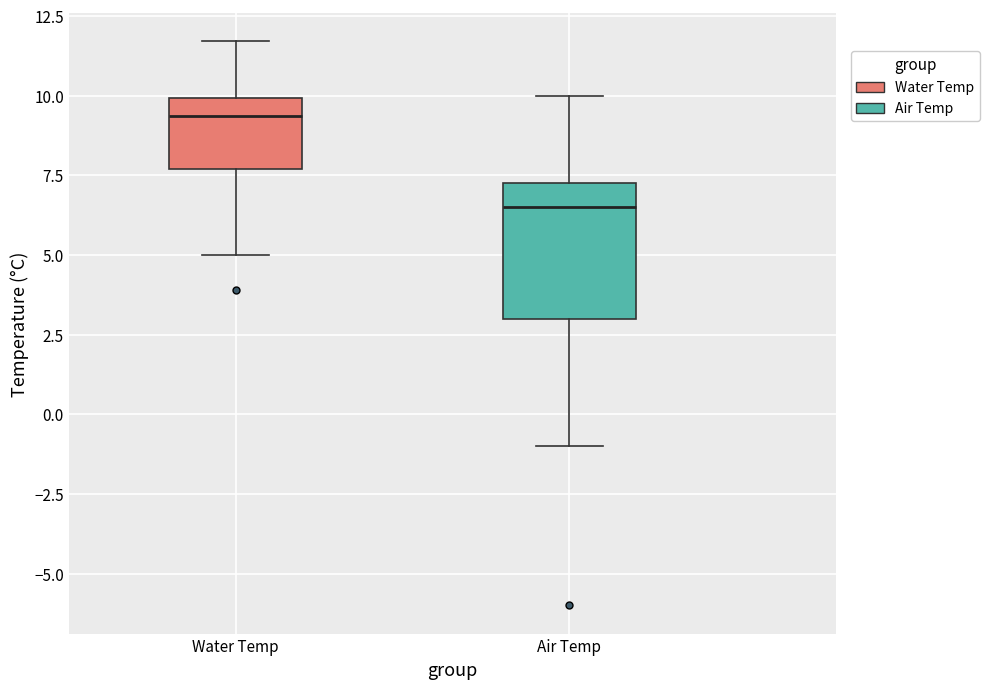

Where does the lower whisker of the box for Air Temp end on the y-axis? The values are not printed on the chart, so give them approximately, as read against the axis.

-1.0